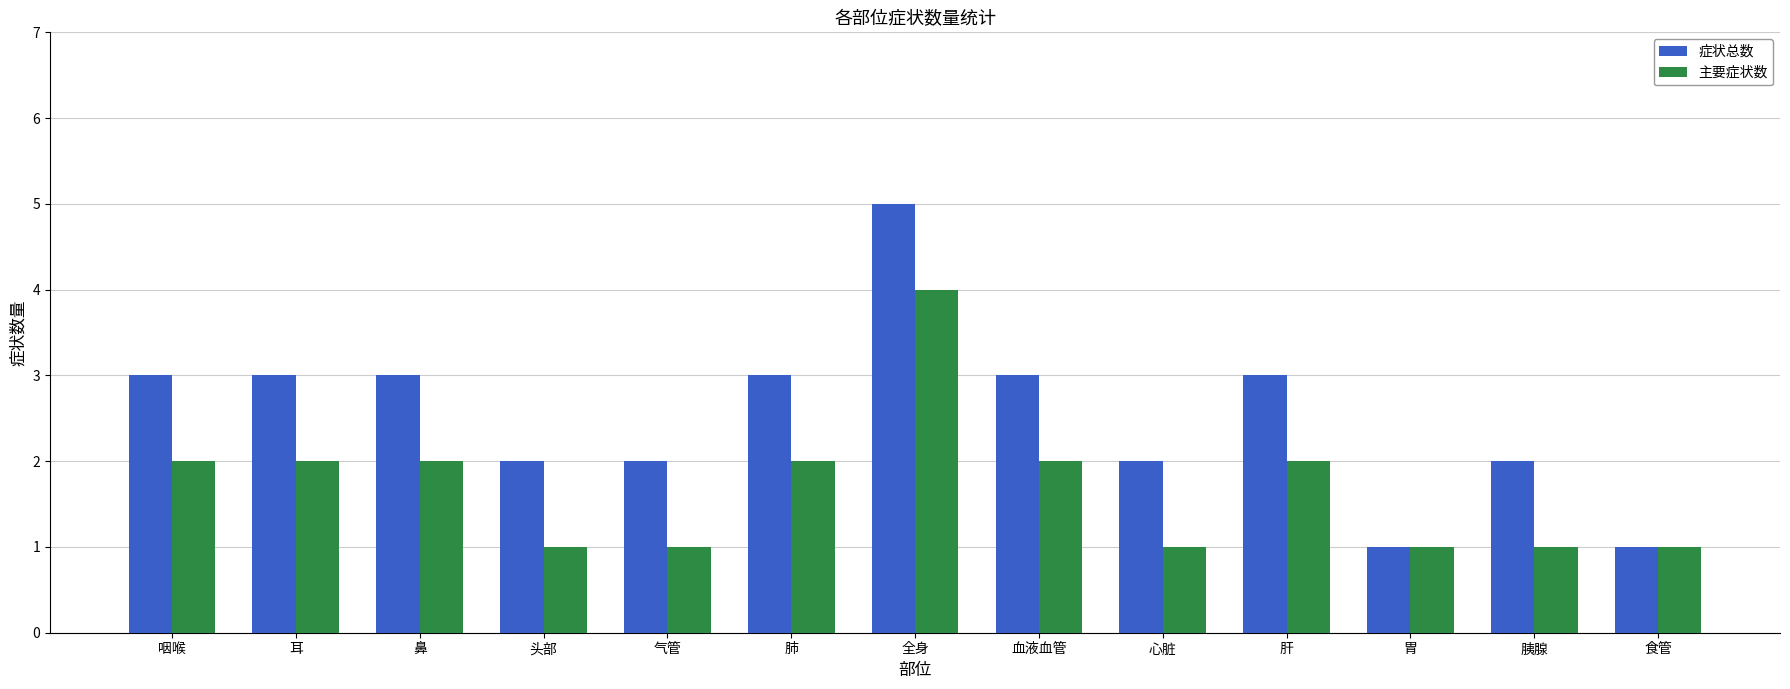

True or false: 症状总数 has a value of 3 at 血液血管.

True